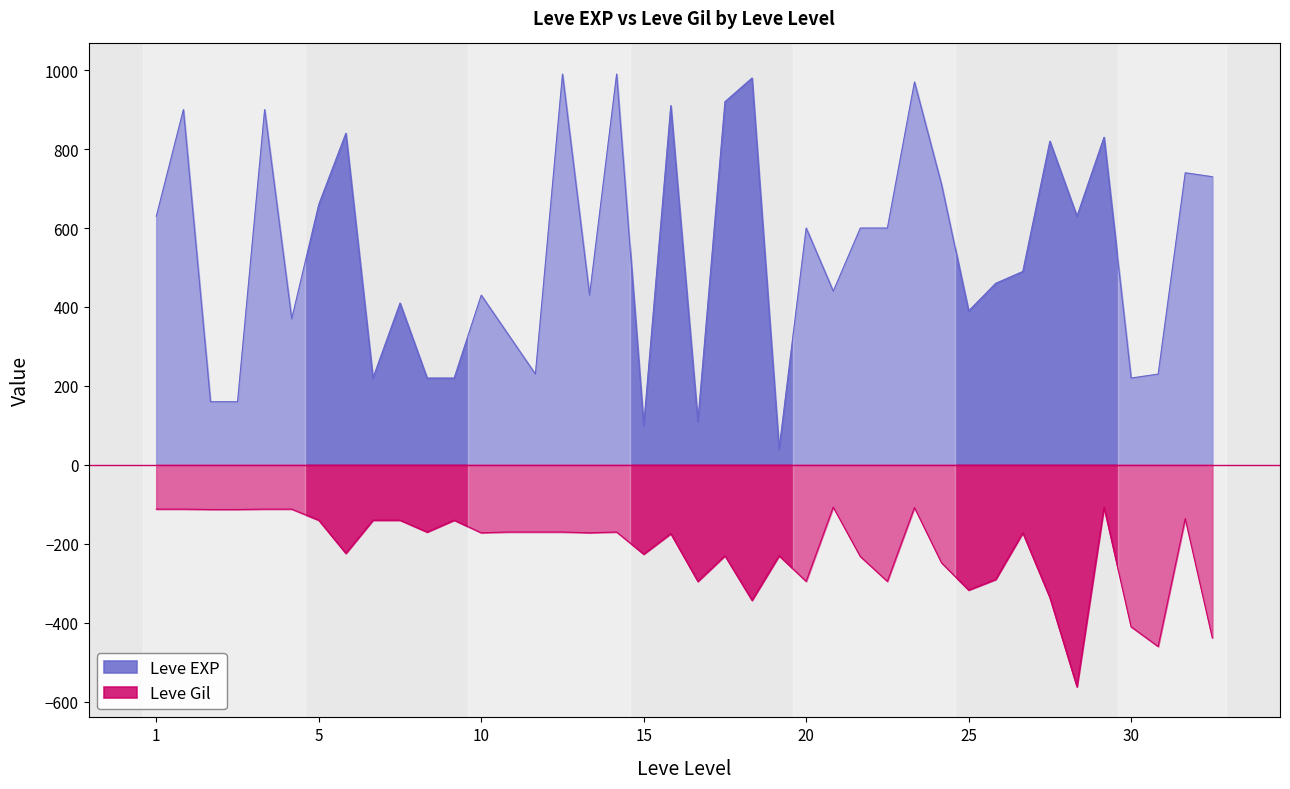

What is the value of the Leve Gil point at the 17th from the left?

-172